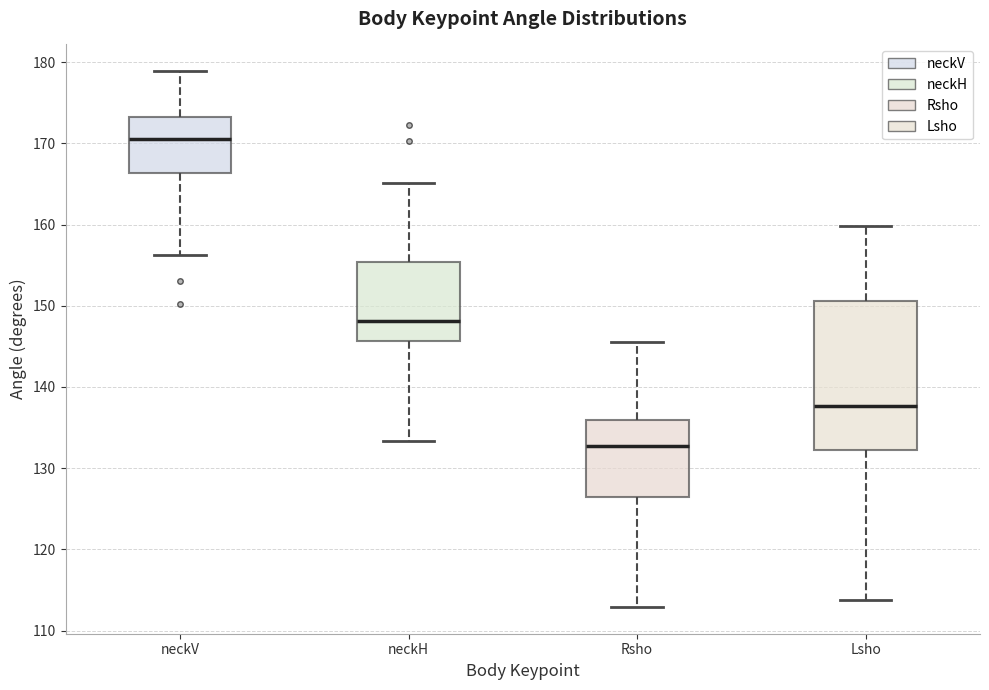

Where is the lower edge of the box for Lsho on the y-axis? The values are not printed on the chart, so give them approximately, as read against the axis.

132